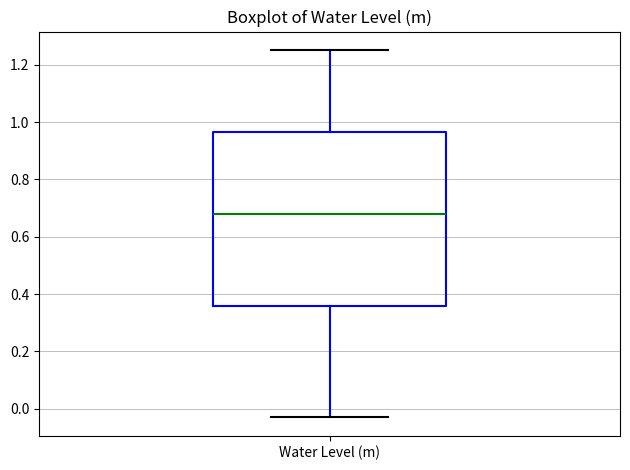

Read this box plot against the y-axis: the position of the median line, the range covered by the box, and the ends of both whiskers. The values are not printed on the chart, so give them approximately, as read against the axis.

median 0.68, box 0.36 to 0.96, whiskers -0.02 to 1.26